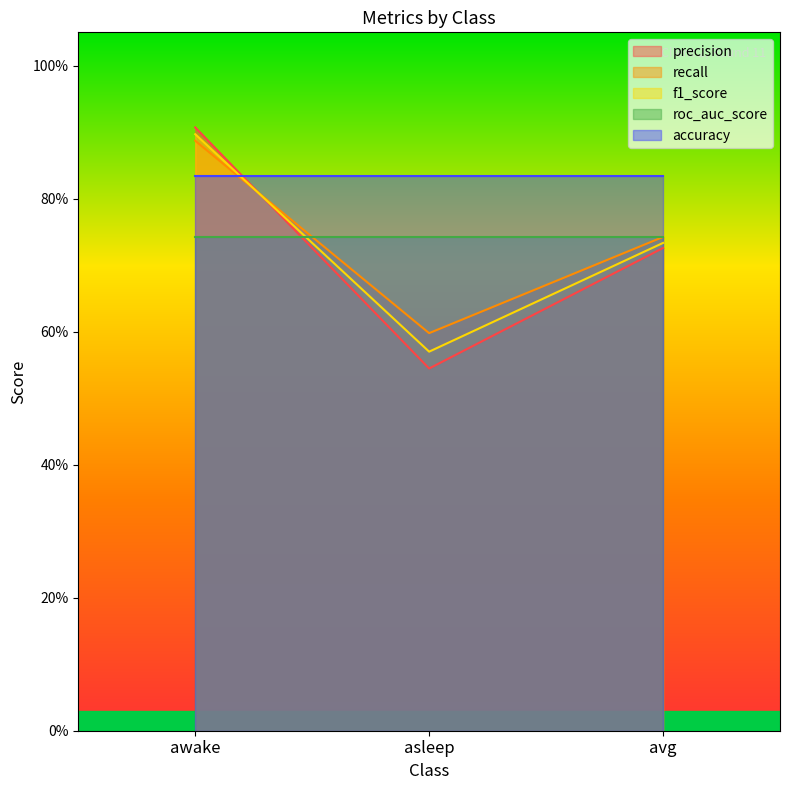

Is it true that recall equals 0.5 at awake?

False